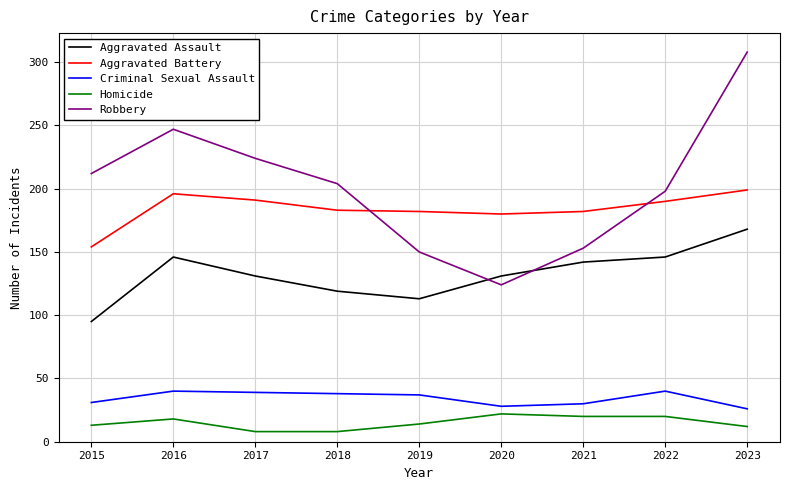

What is the highest value of the Aggravated Battery series?

199